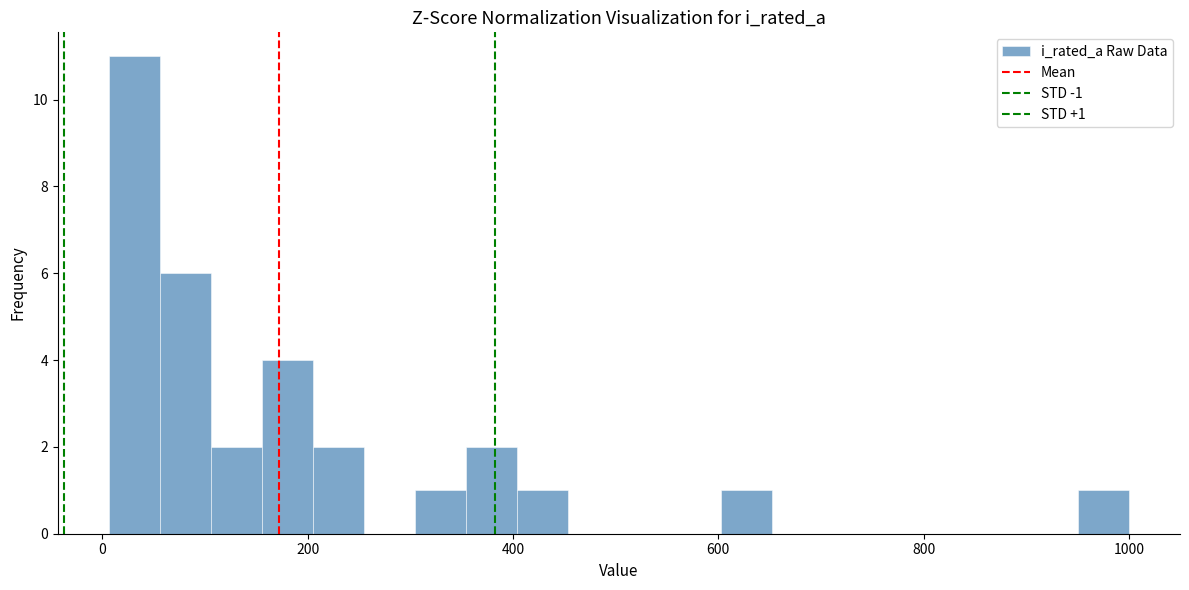

Around what value on the x-axis is the tallest bar? Give the approximate position of its centre, as read against the axis.

40